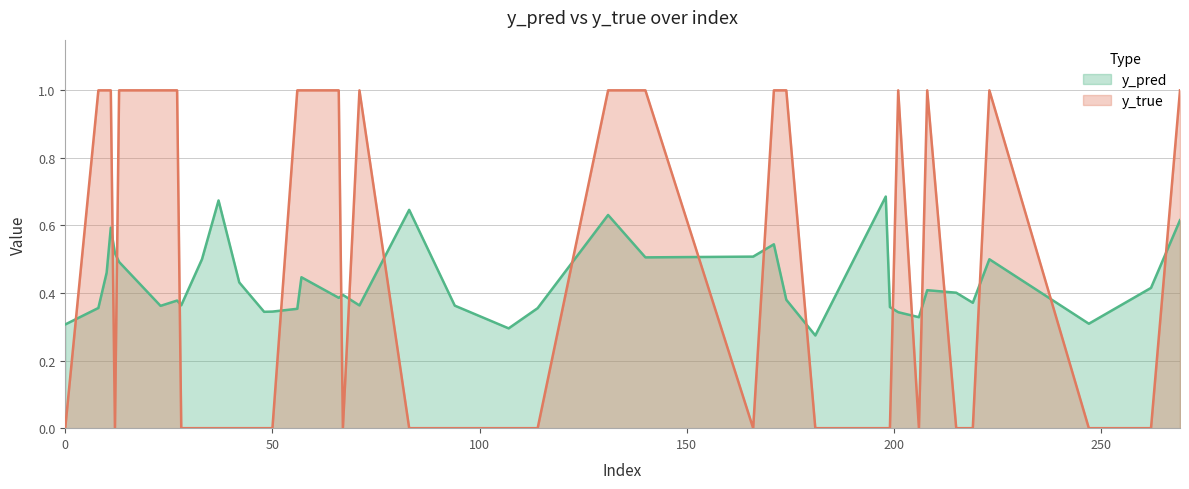

True or false: y_pred and y_true intersect in this chart.

True